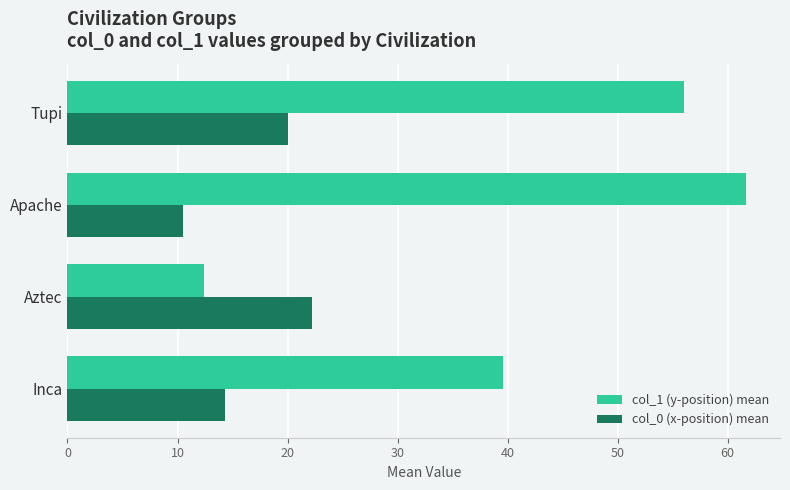

Where is col_1 (y-position) mean nearest to the value 37?

Inca